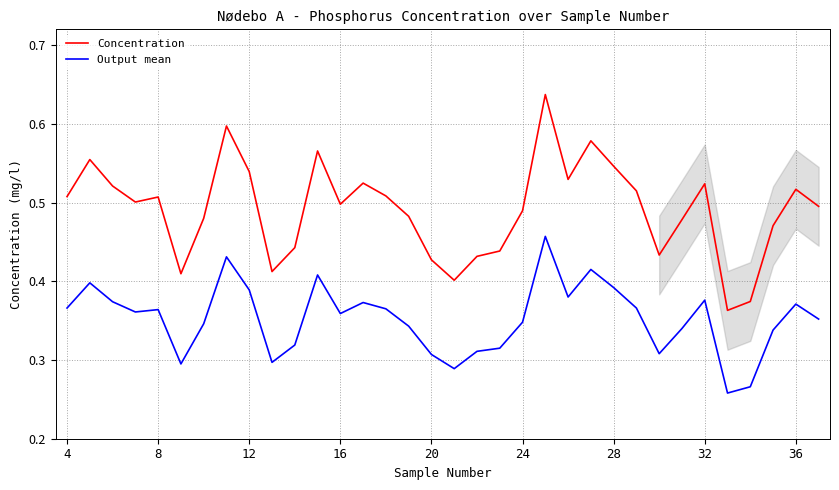

Which series has the largest total across all categories?

Concentration